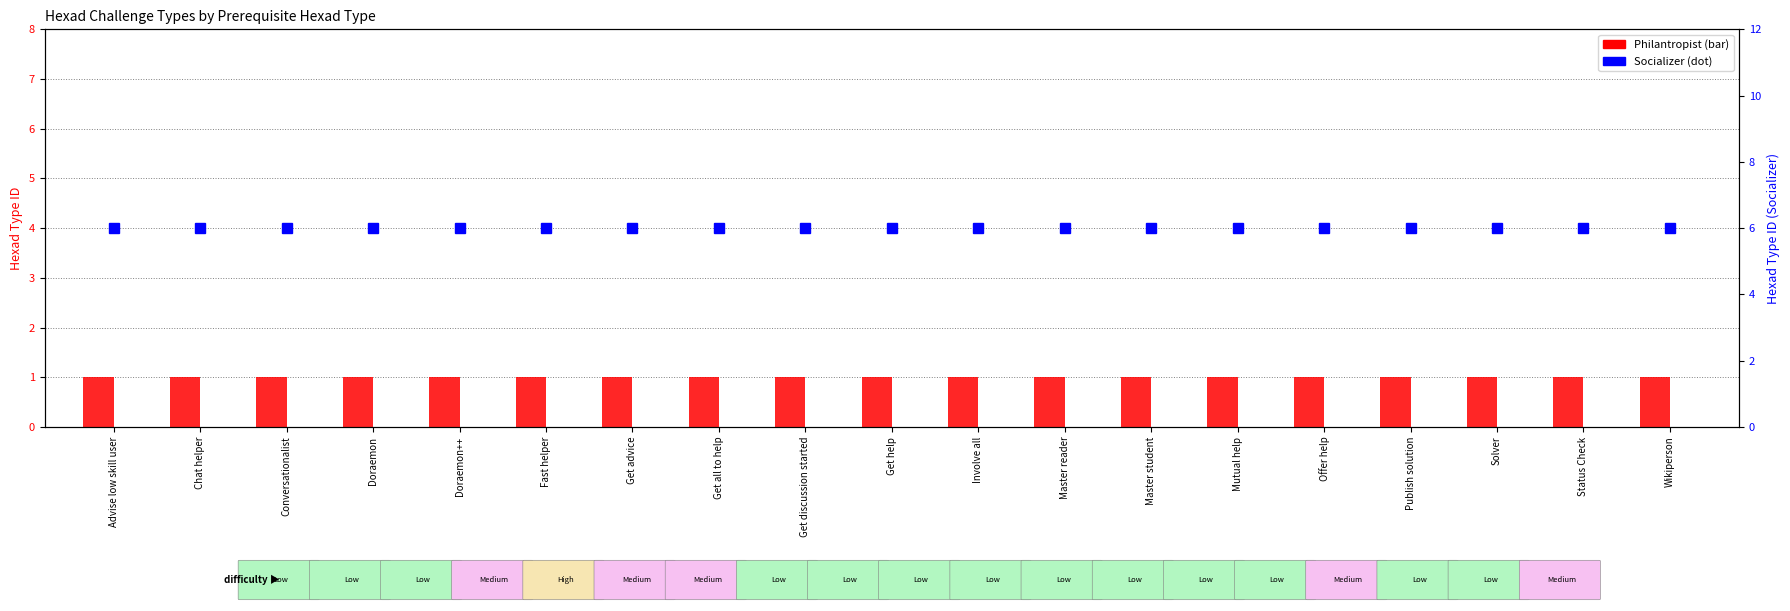

How many series are shown in this chart?

2